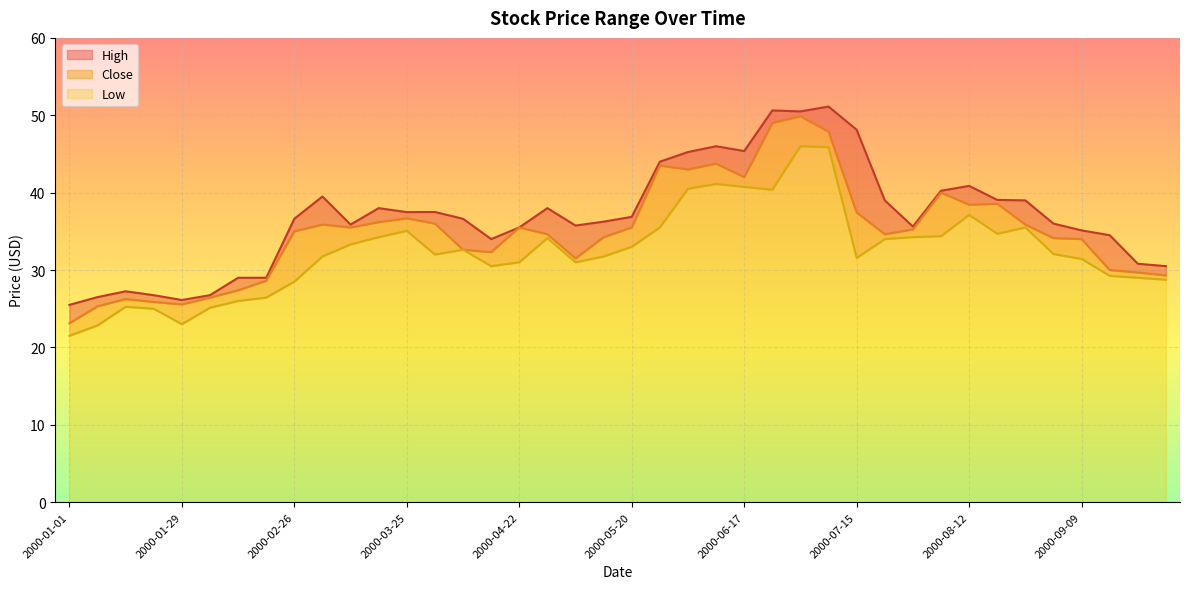

True or false: Close and Low cross at least once.

False